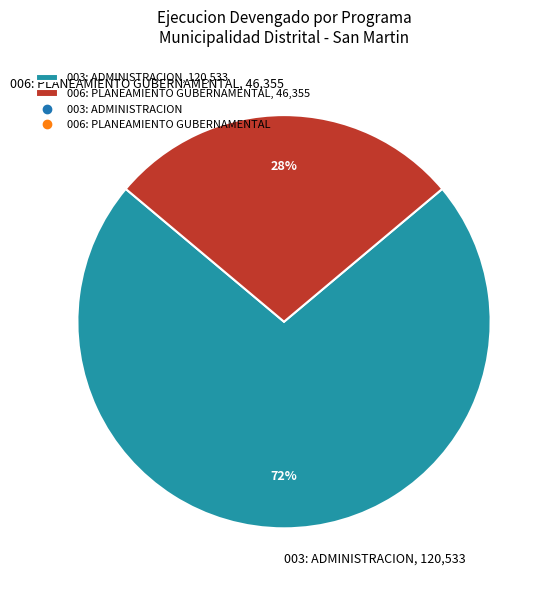

Which category has the biggest portion of the pie?

003: ADMINISTRACION